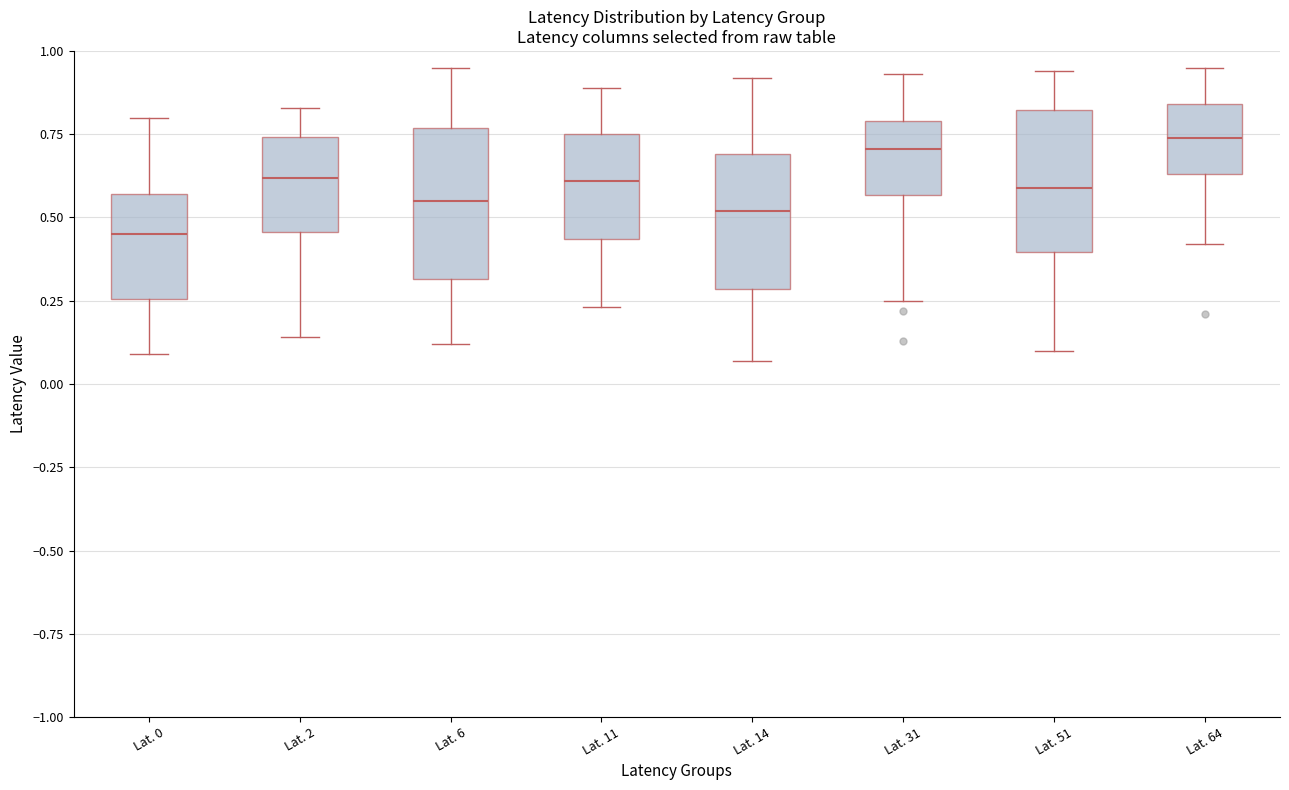

Reading left to right, read every box against the y-axis: the position of its median line, the range the box covers, and the ends of its whiskers. The values are not printed on the chart, so give them approximately, as read against the axis.

Lat. 0: median 0.45, box 0.25 to 0.55, whiskers 0.10 to 0.80
Lat. 2: median 0.60, box 0.45 to 0.75, whiskers 0.15 to 0.85
Lat. 6: median 0.55, box 0.30 to 0.75, whiskers 0.10 to 0.95
Lat. 11: median 0.60, box 0.45 to 0.75, whiskers 0.25 to 0.90
Lat. 14: median 0.50, box 0.30 to 0.70, whiskers 0.05 to 0.90
Lat. 31: median 0.70, box 0.55 to 0.80, whiskers 0.25 to 0.95
Lat. 51: median 0.60, box 0.40 to 0.80, whiskers 0.10 to 0.95
Lat. 64: median 0.75, box 0.65 to 0.85, whiskers 0.40 to 0.95